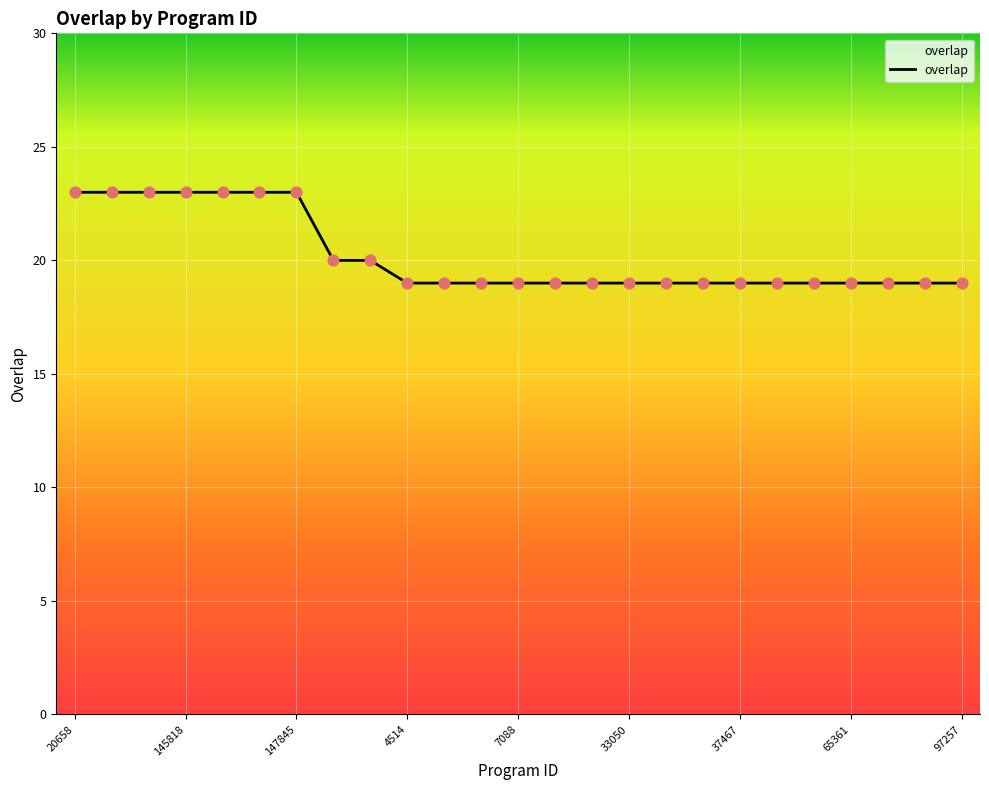

What is the difference between the maximum and minimum values?

4